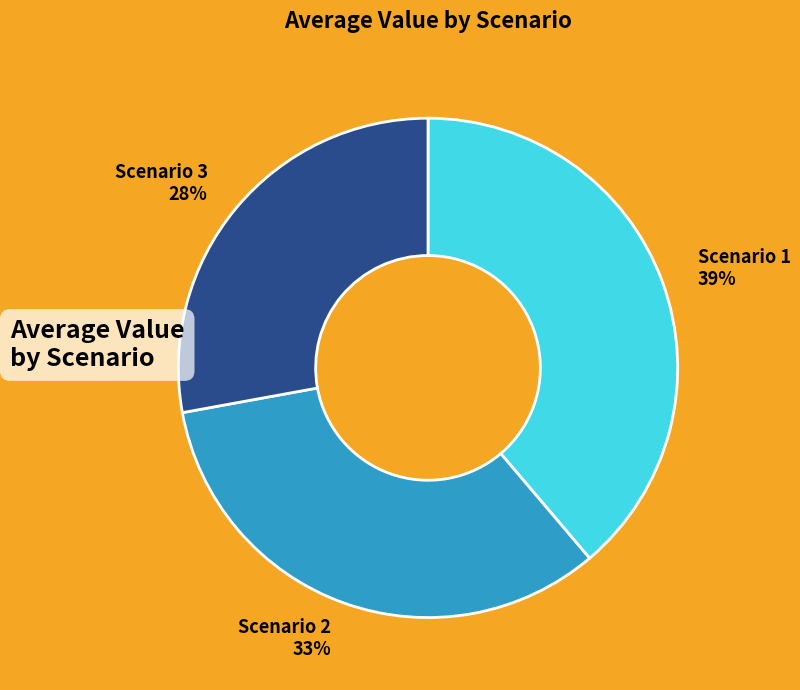

To the nearest percent, what is the combined percentage of Scenario 3 and Scenario 2?

61%